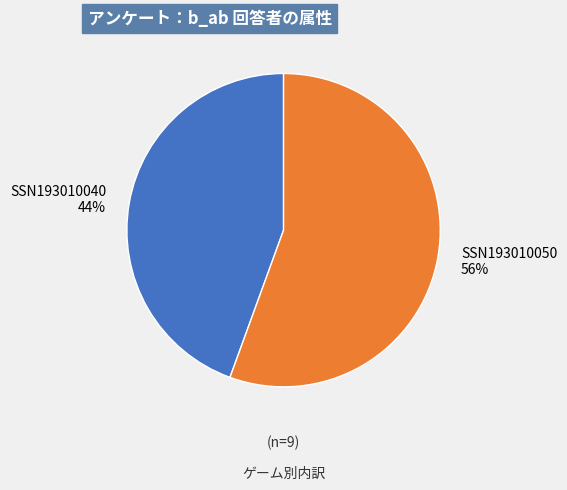

To the nearest percent, what is the average slice percentage?

50%